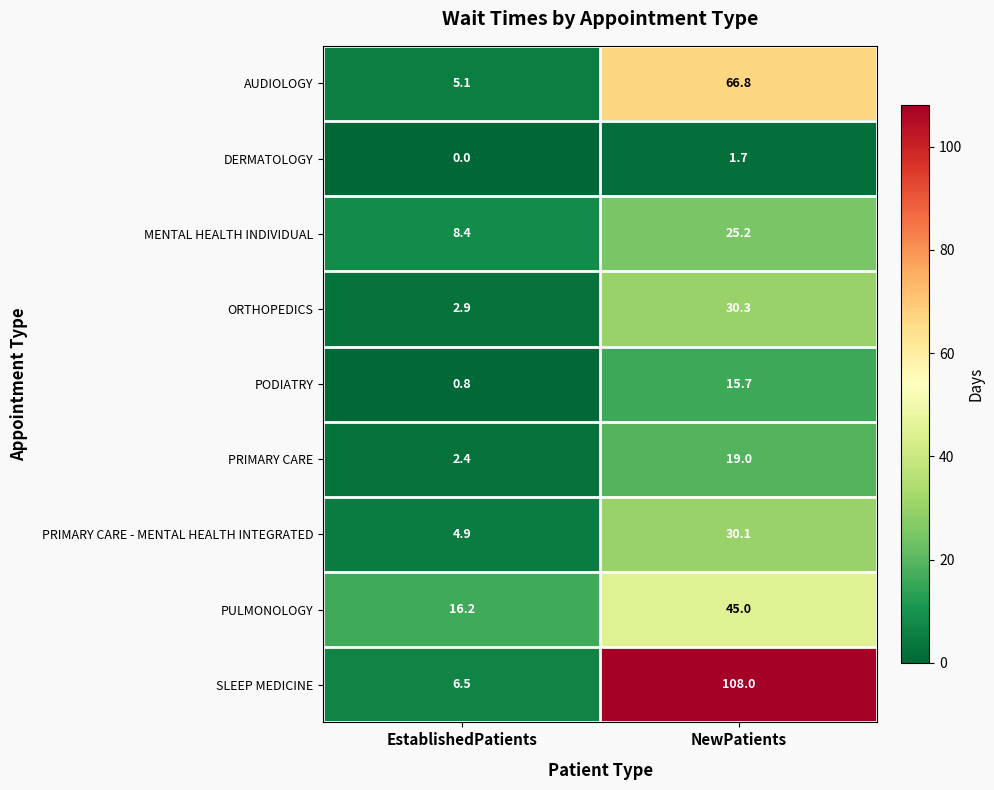

How many categories are shown in the chart?

2